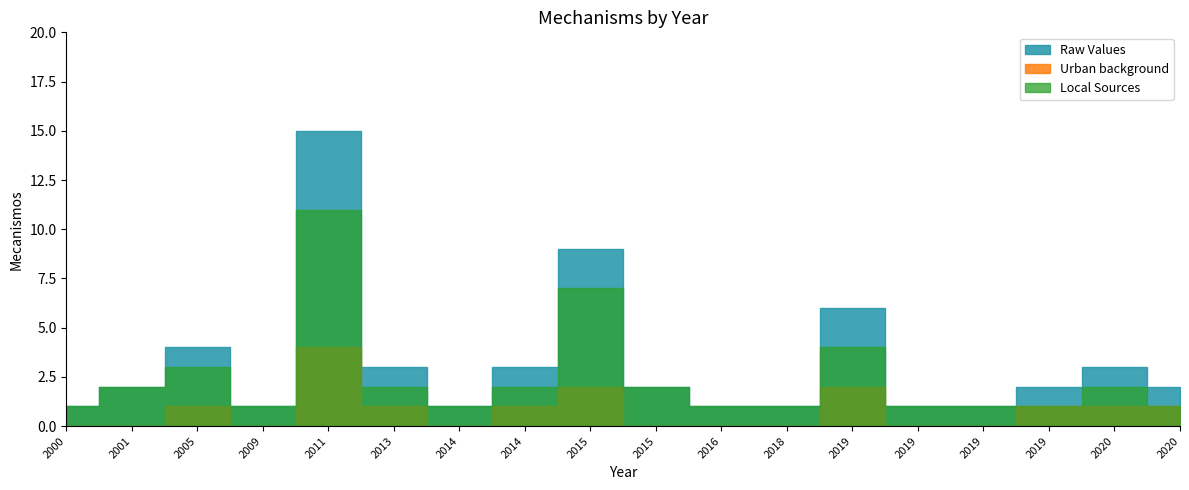

The value of Urban background at 2019 is 1. True or false?

True